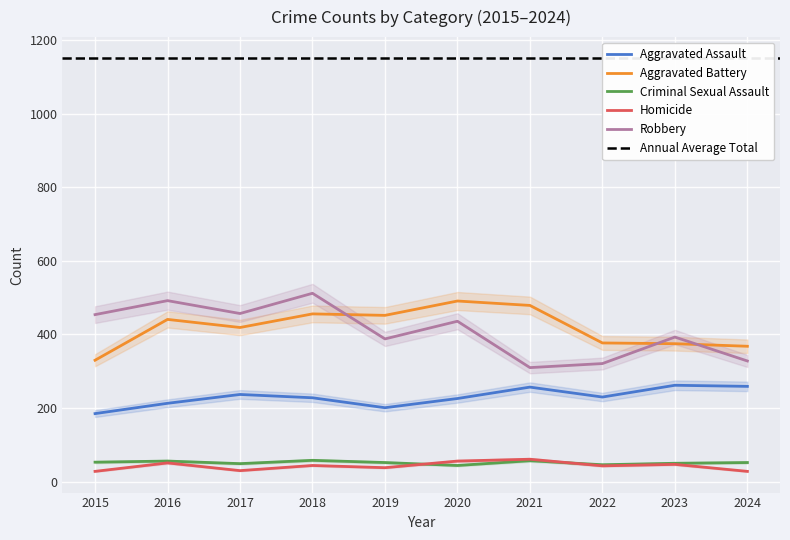

How many data points in Criminal Sexual Assault are above 52?

4